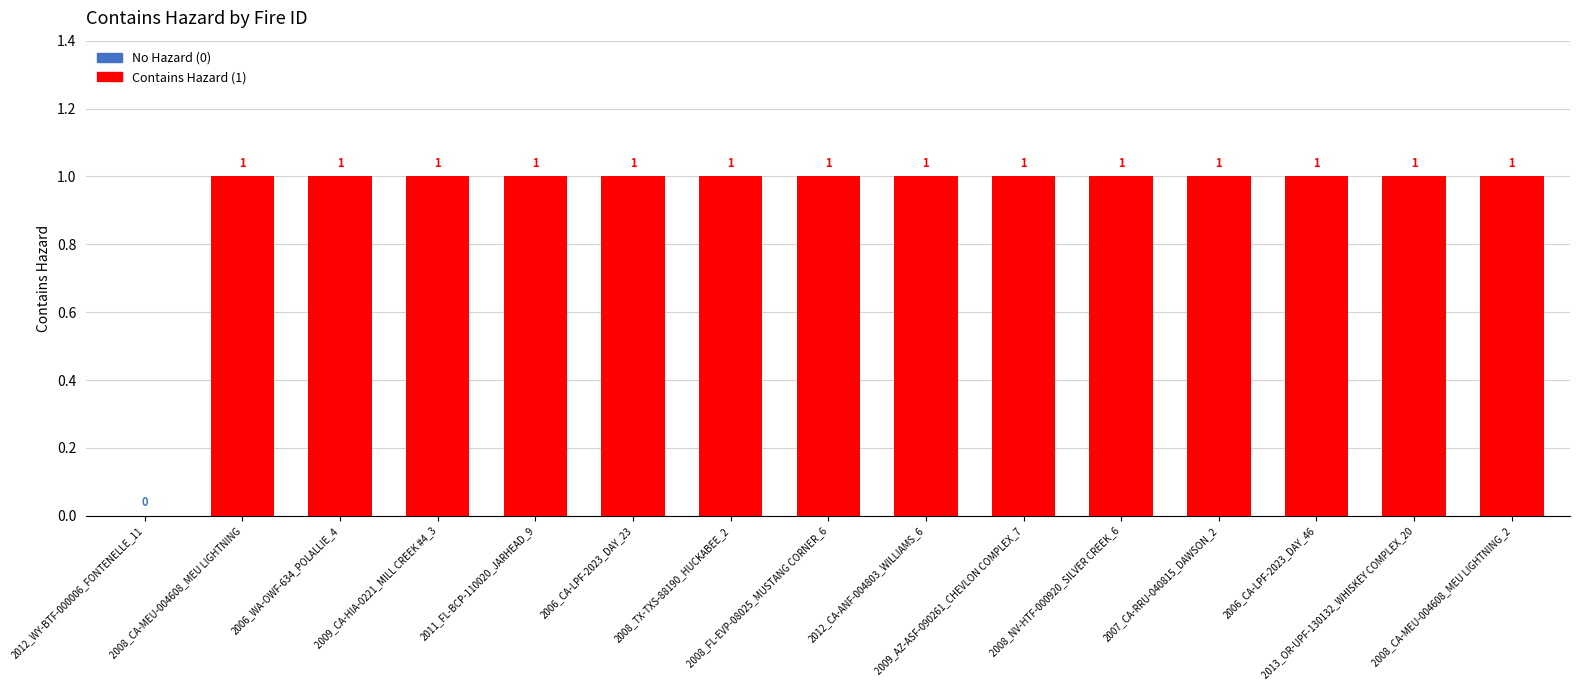

Read the value at 2008_CA-MEU-004608_MEU LIGHTNING.

1